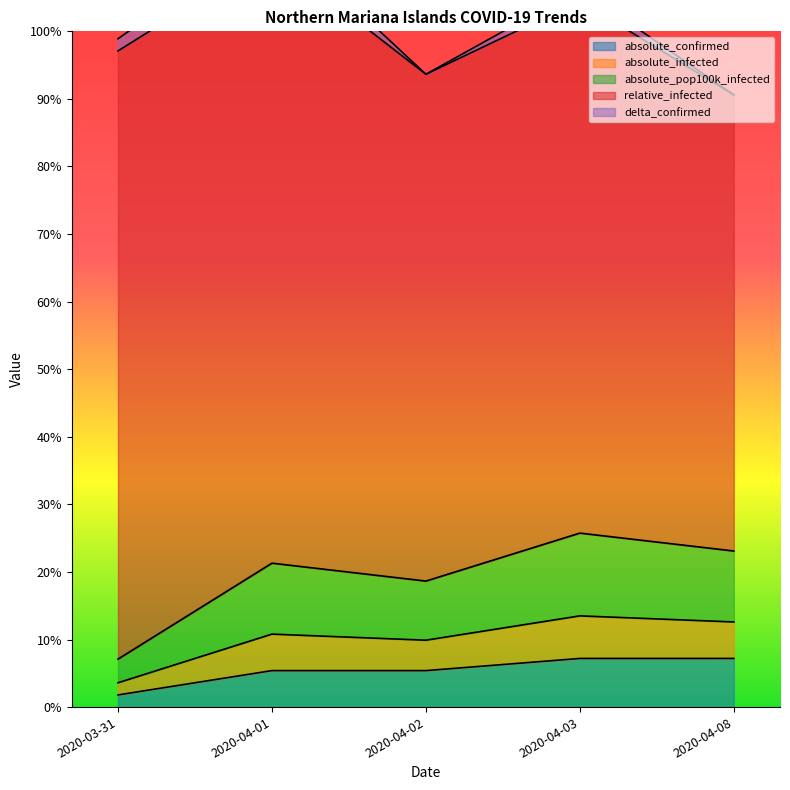

True or false: absolute_confirmed has a value of 7.2 at 2020-04-08.

True